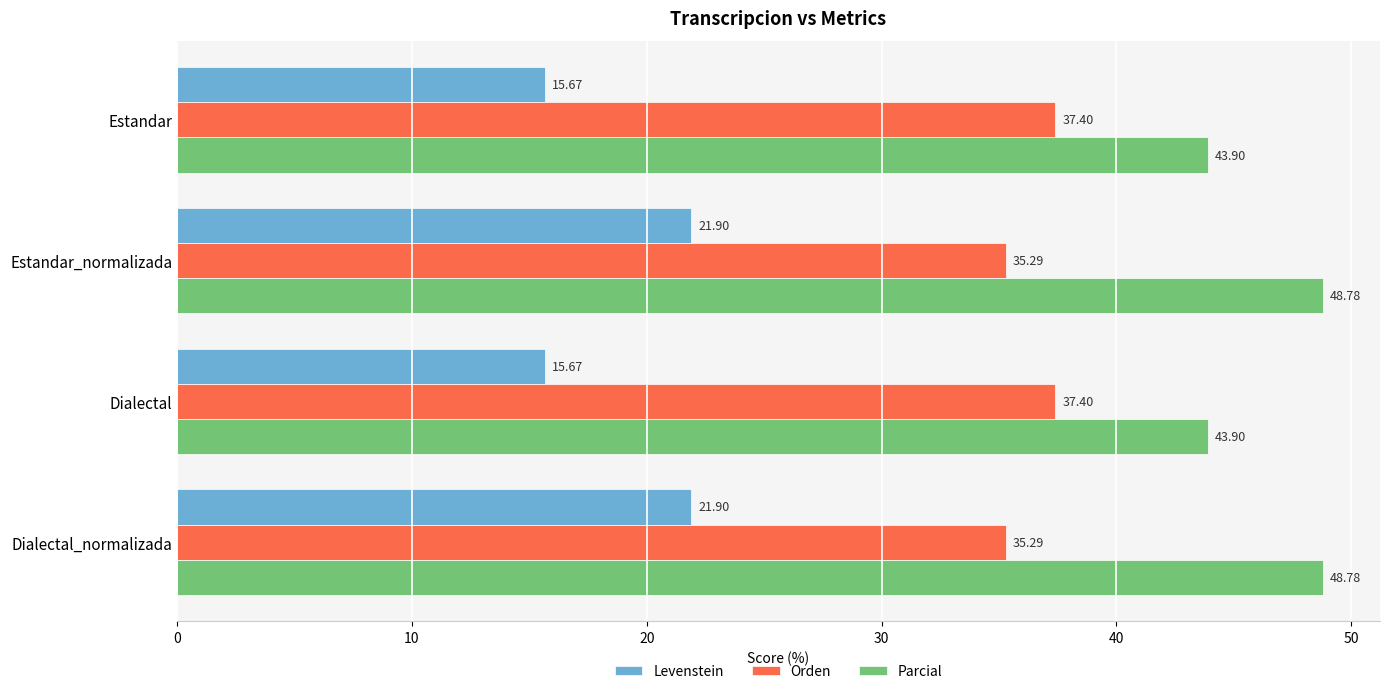

What is the sum of all Orden values?

145.4